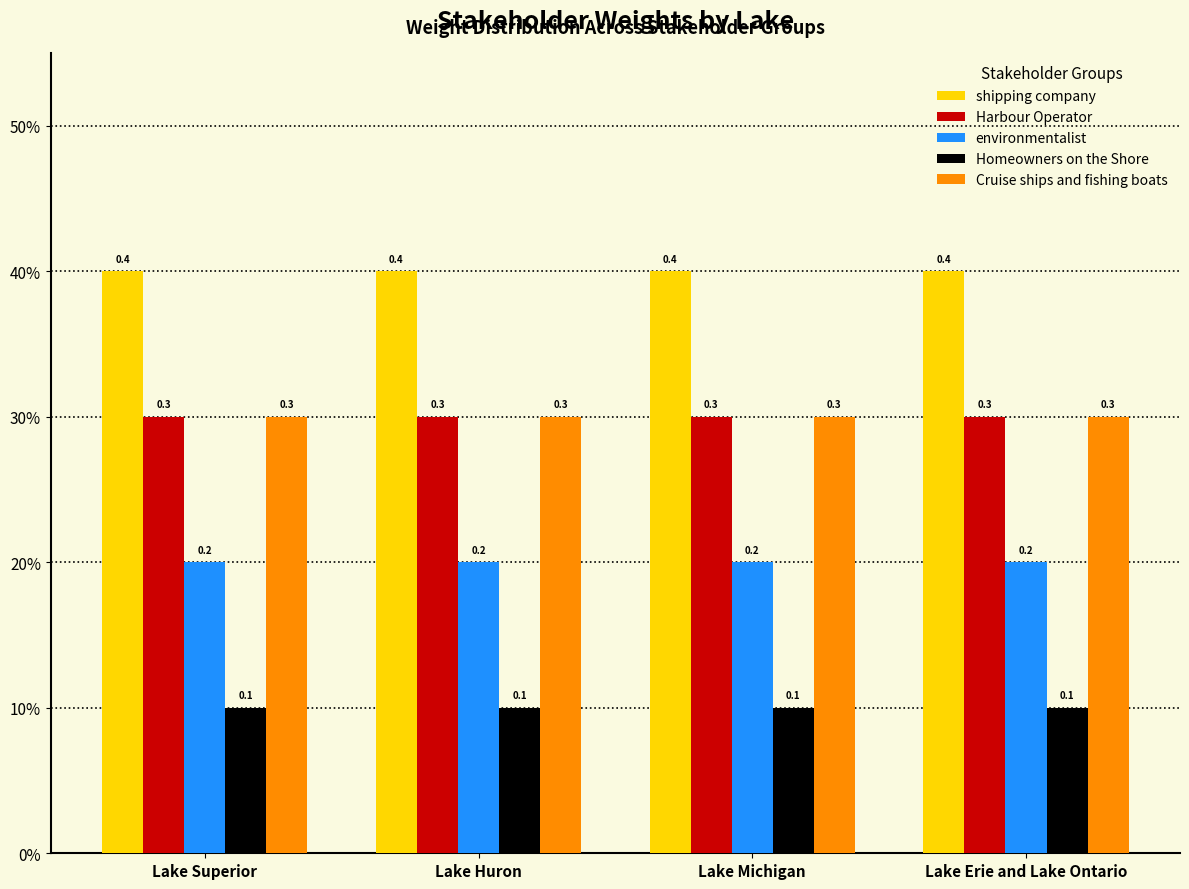

What is the maximum value shown in the chart?

0.4